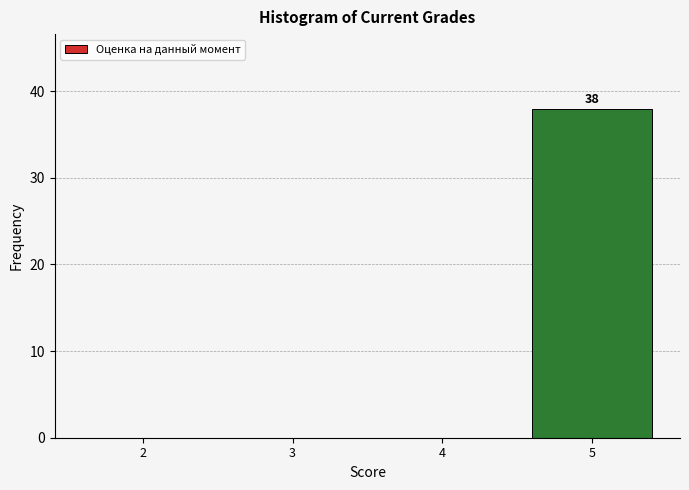

Reading right to left, extract all data points from this chart.

5=38	4=0	3=0	2=0